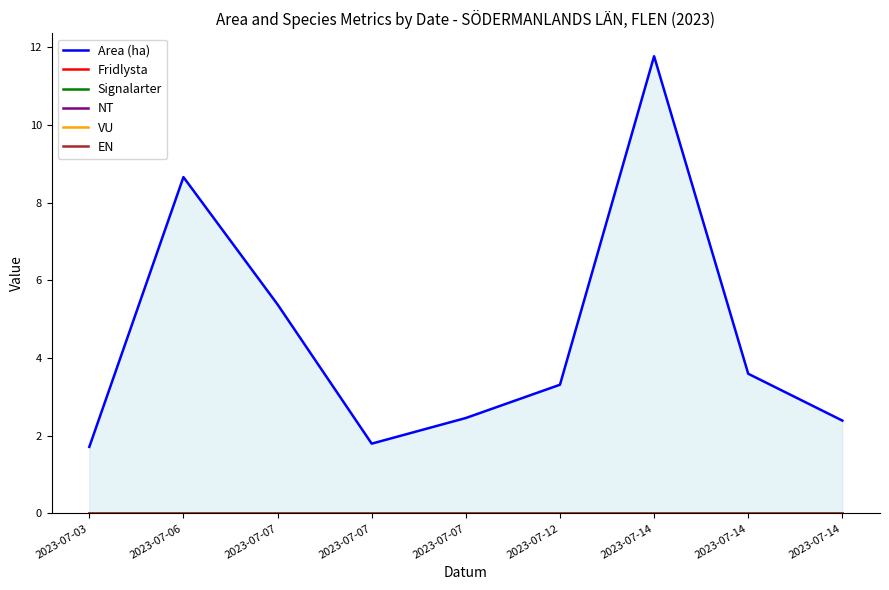

The value of Area (ha) at 2023-07-14 is 1.5. True or false?

False